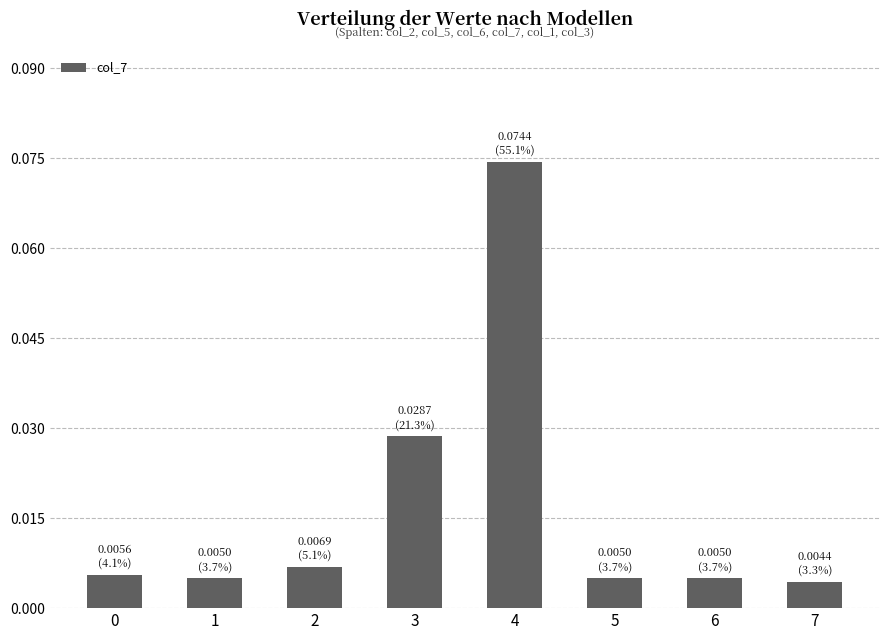

Which has a higher value, 3 or 6?

3